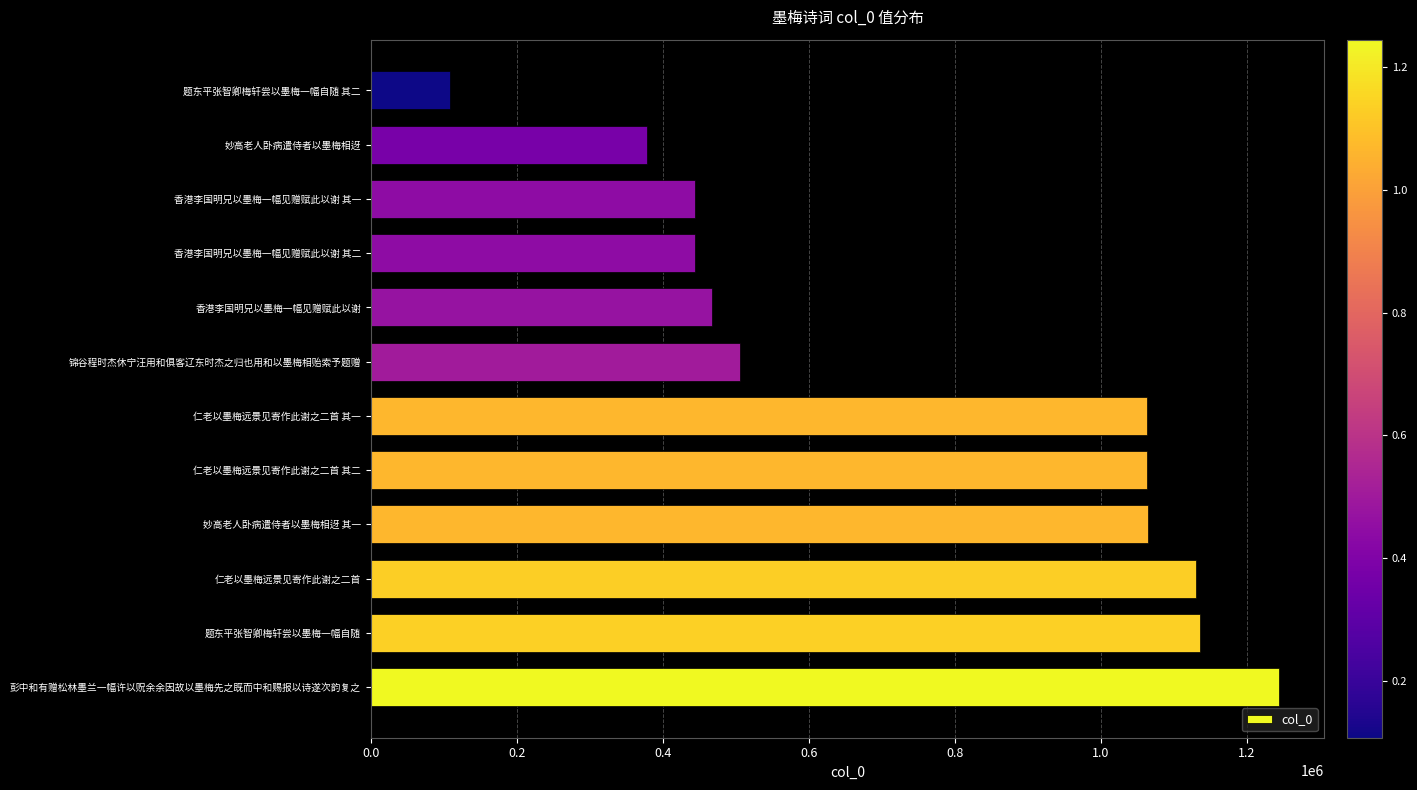

True or false: the data shows 1064265 at 妙高老人卧病遣侍者以墨梅相迓 其一.

True